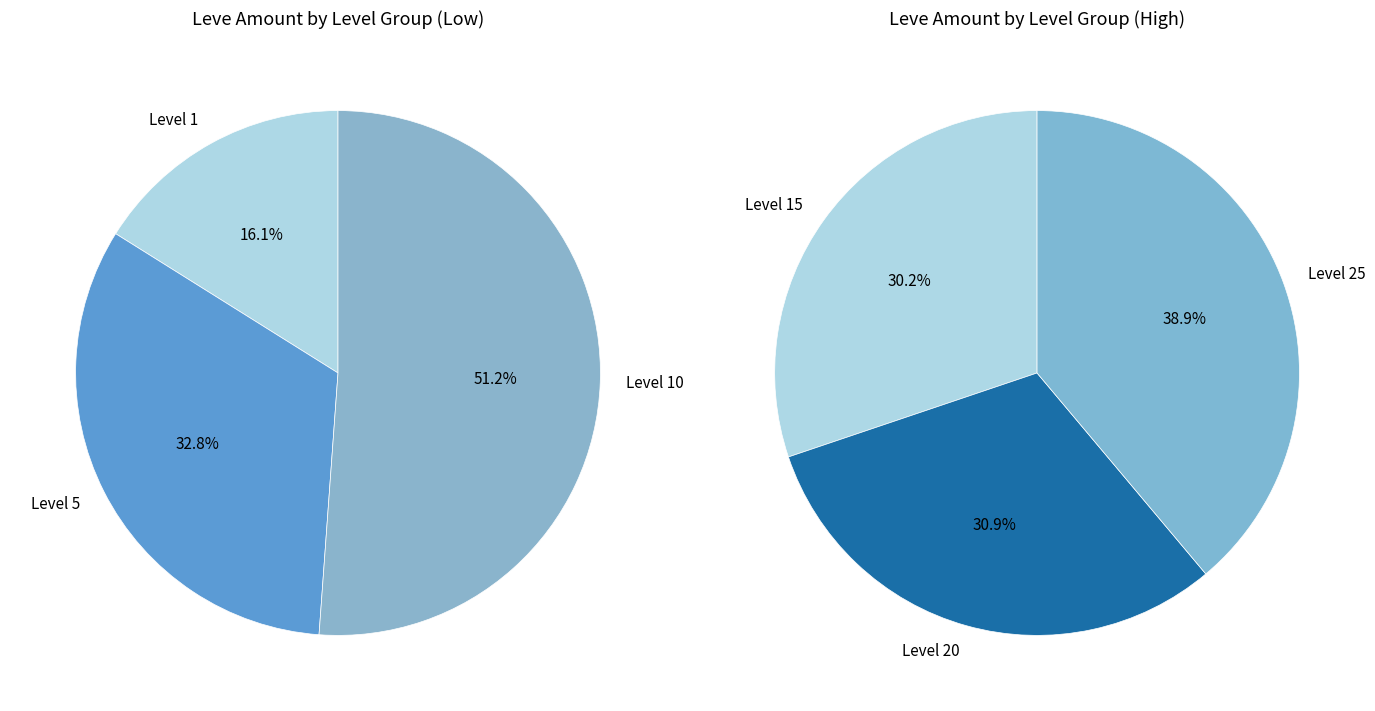

Rank the series by their maximum value, from highest to lowest.

Level 25, Level 10, Level 20, Level 15, Level 5, Level 1